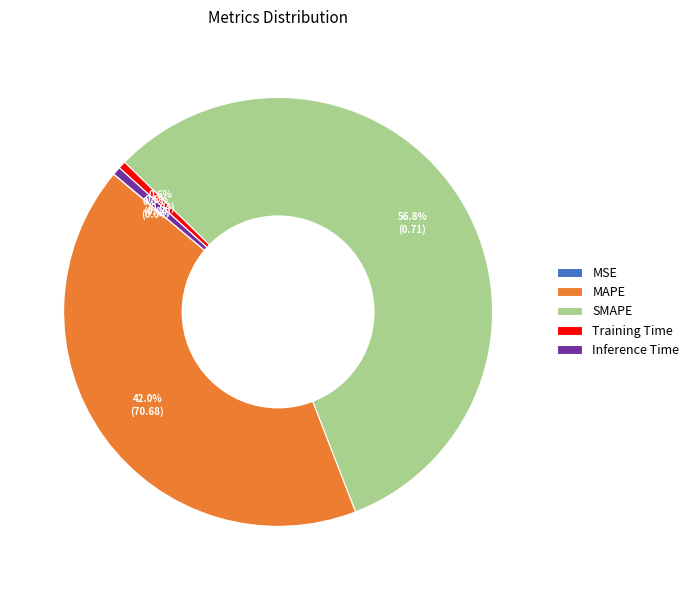

Which slice is the largest?

SMAPE